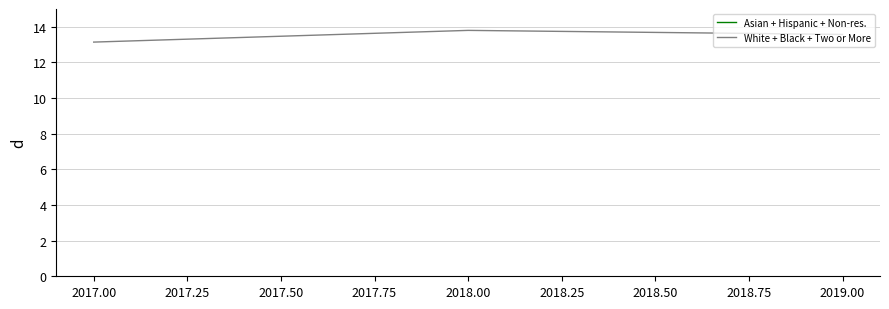

True or false: White + Black + Two or More has a value of 13.1 at 2017.00.

True